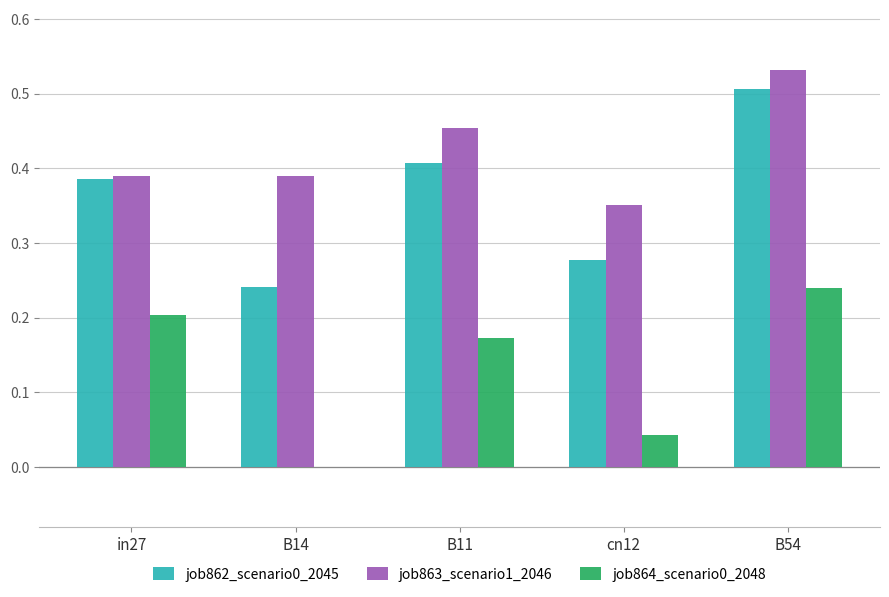

What is the sum of all job862_scenario0_2045 values?

1.8